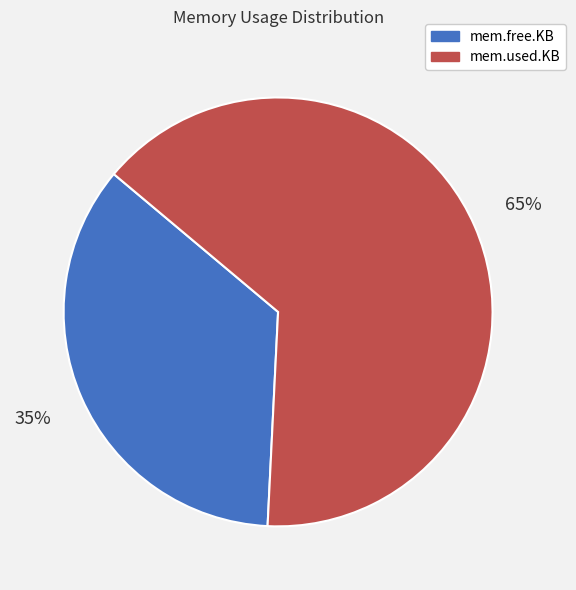

What is the smallest slice in the pie chart?

mem.free.KB